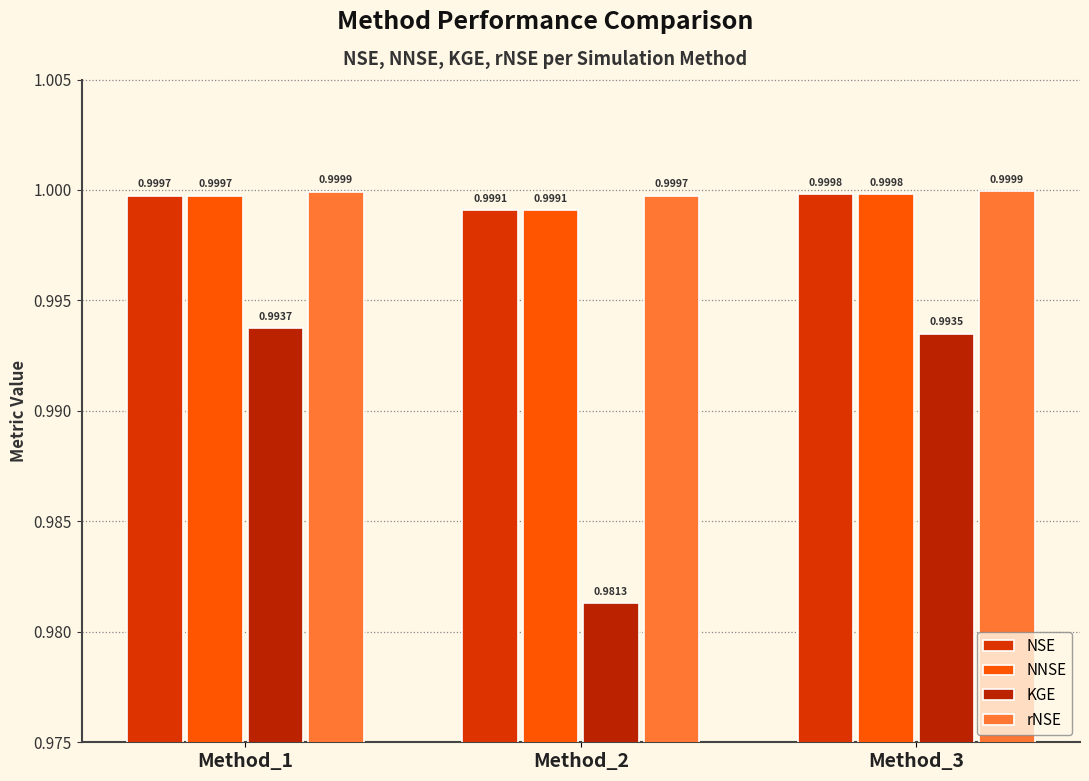

What is the sum of the rNSE values at Method_3 and Method_2?

2.0